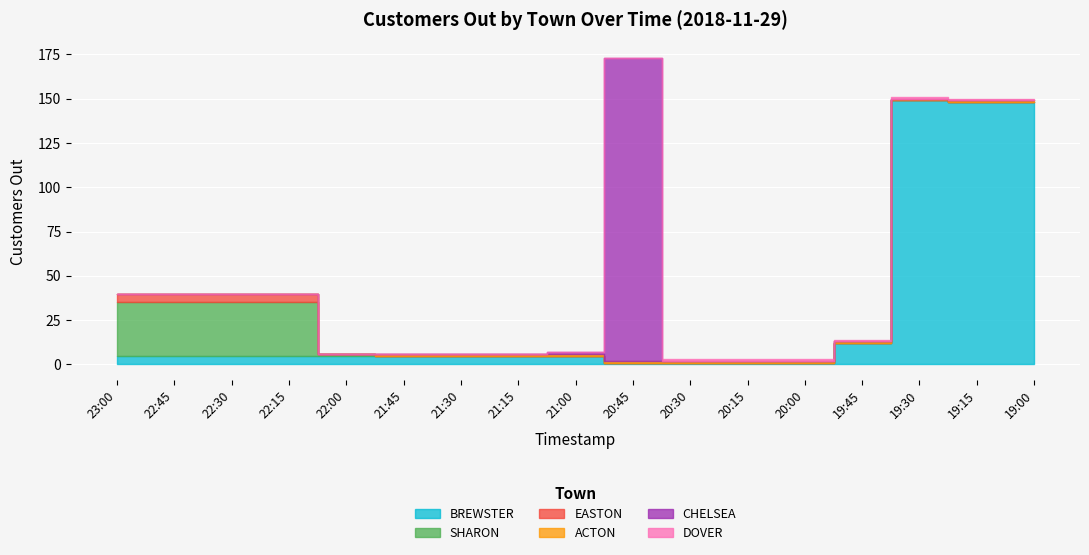

True or false: EASTON and ACTON intersect in this chart.

False